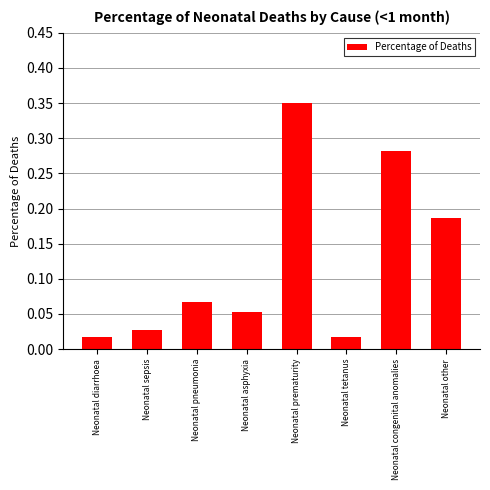

Between Neonatal diarrhoea and Neonatal sepsis, which is larger?

Neonatal sepsis